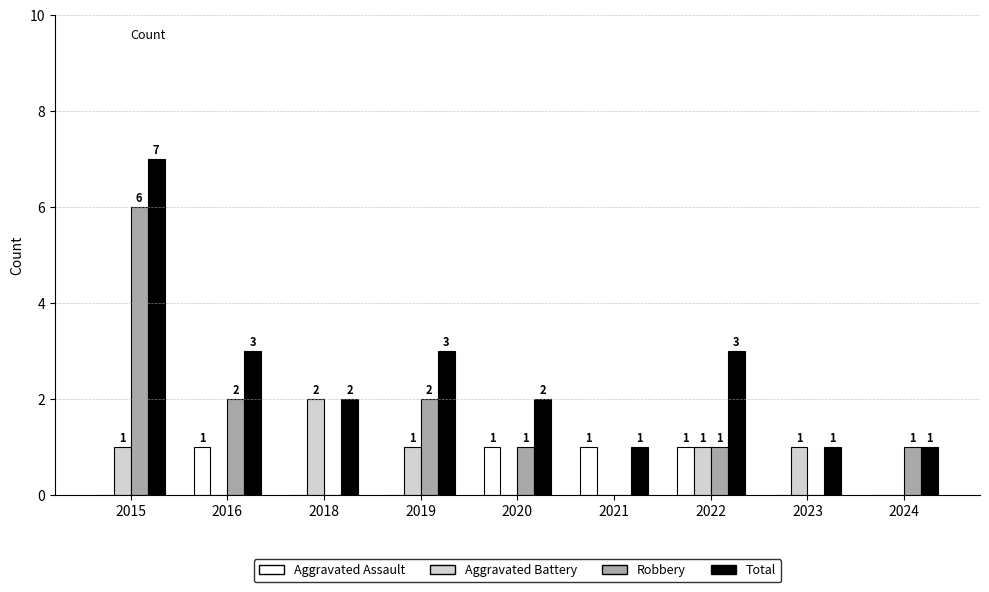

How many series are shown in this chart?

4